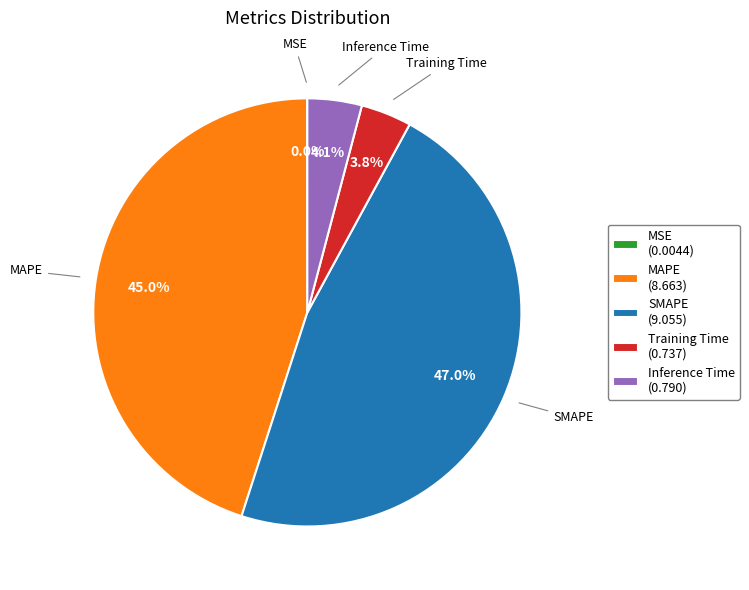

How much of the chart is everything except Inference Time (0.790)?

95.9%